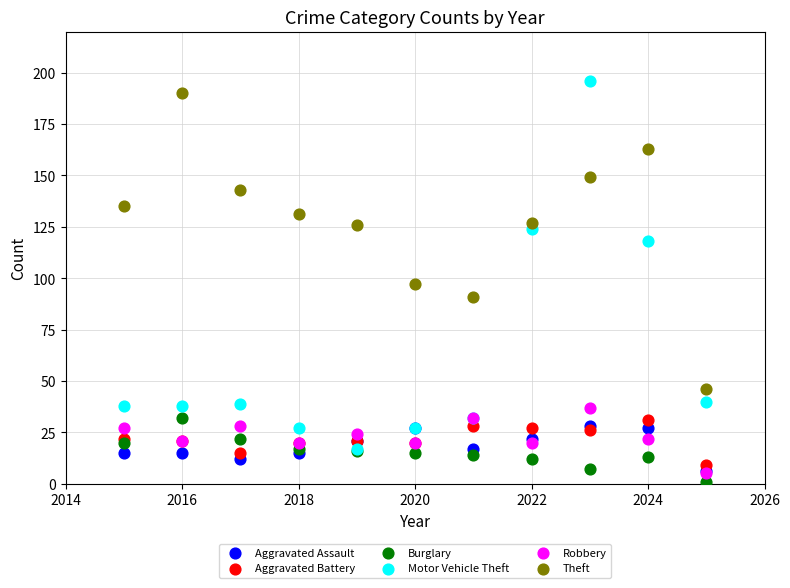

In the Motor Vehicle Theft series, what Y value is closest to 106?

118